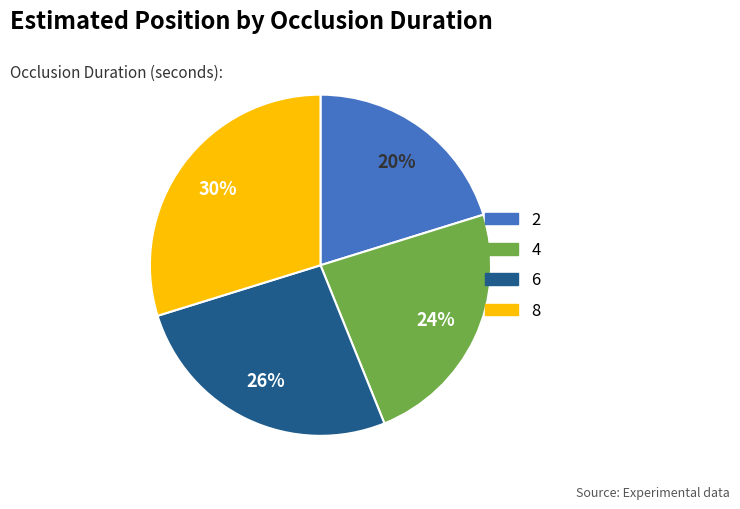

The 4 slice represents 10% of the pie. True or false?

False